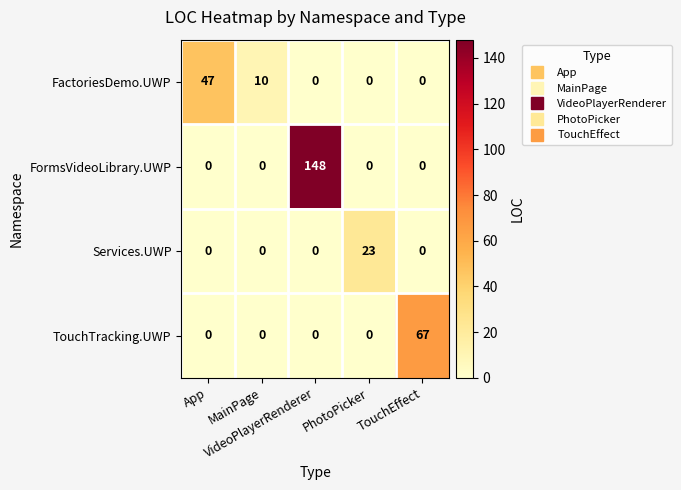

What is the greatest value displayed?

148